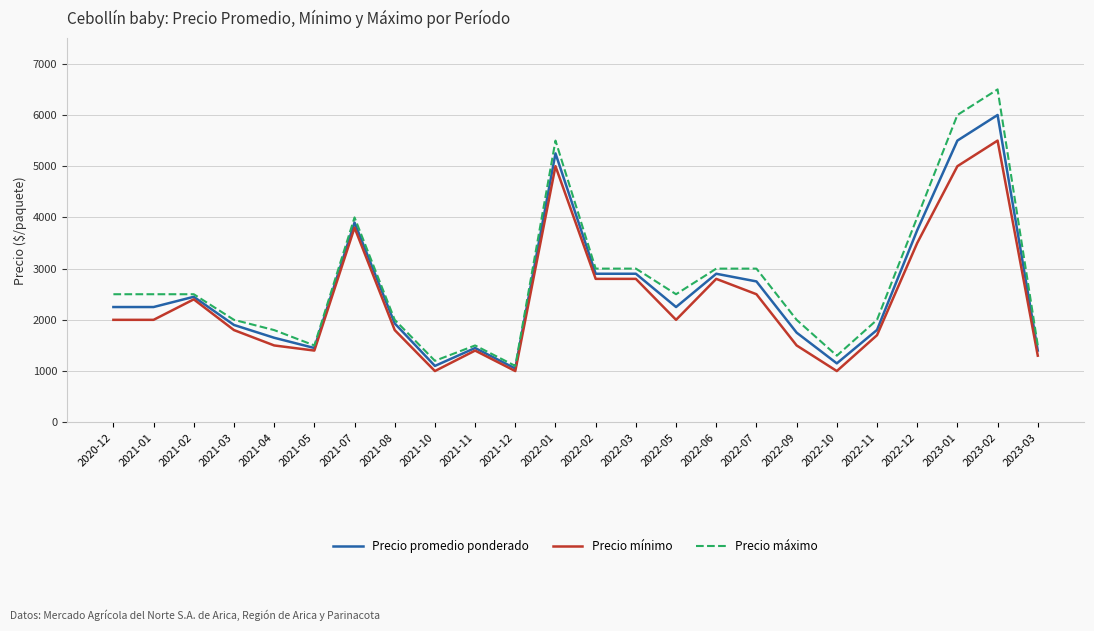

Reading left to right, what are all the values shown in this chart?

Precio promedio ponderado: 2020-12=2250	2021-01=2250	2021-02=2450	2021-03=1900	2021-04=1650	2021-05=1450	2021-07=3900	2021-08=1930	2021-10=1100	2021-11=1450	2021-12=1050	2022-01=5250	2022-02=2900	2022-03=2900	2022-05=2250	2022-06=2900	2022-07=2750	2022-09=1750	2022-10=1150	2022-11=1803	2022-12=3750	2023-01=5500	2023-02=6000	2023-03=1400
Precio mínimo: 2020-12=2000	2021-01=2000	2021-02=2400	2021-03=1800	2021-04=1500	2021-05=1400	2021-07=3800	2021-08=1800	2021-10=1000	2021-11=1400	2021-12=1000	2022-01=5000	2022-02=2800	2022-03=2800	2022-05=2000	2022-06=2800	2022-07=2500	2022-09=1500	2022-10=1000	2022-11=1700	2022-12=3500	2023-01=5000	2023-02=5500	2023-03=1300
Precio máximo: 2020-12=2500	2021-01=2500	2021-02=2500	2021-03=2000	2021-04=1800	2021-05=1500	2021-07=4000	2021-08=2000	2021-10=1200	2021-11=1500	2021-12=1100	2022-01=5500	2022-02=3000	2022-03=3000	2022-05=2500	2022-06=3000	2022-07=3000	2022-09=2000	2022-10=1300	2022-11=2000	2022-12=4000	2023-01=6000	2023-02=6500	2023-03=1500